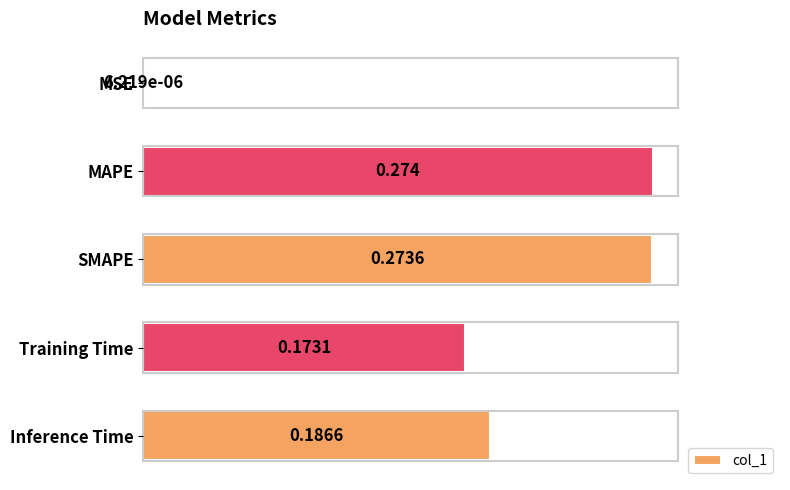

Where is the data nearest to the value 0?

MSE